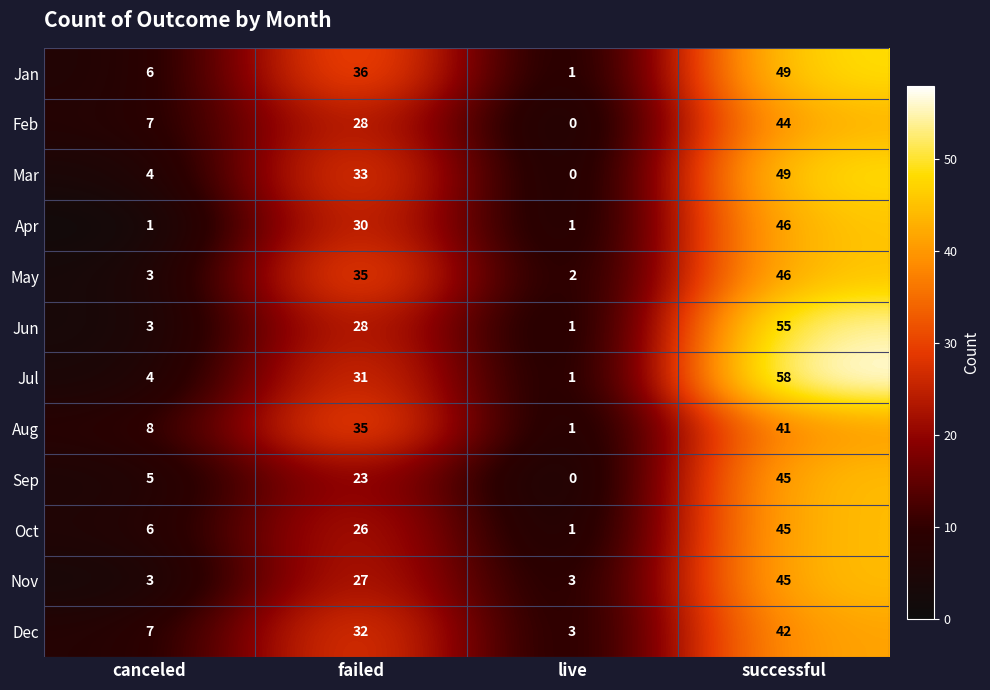

At which category is the sum across all series the highest?

successful